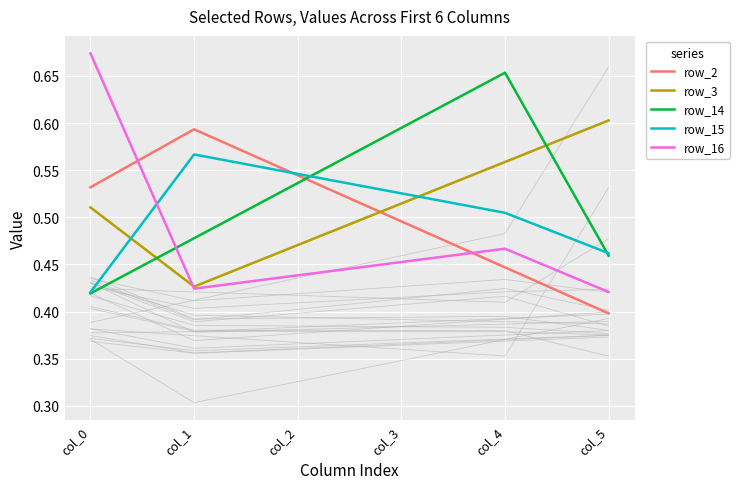

Where do row_16 and row_14 first cross each other?

col_0 and col_1